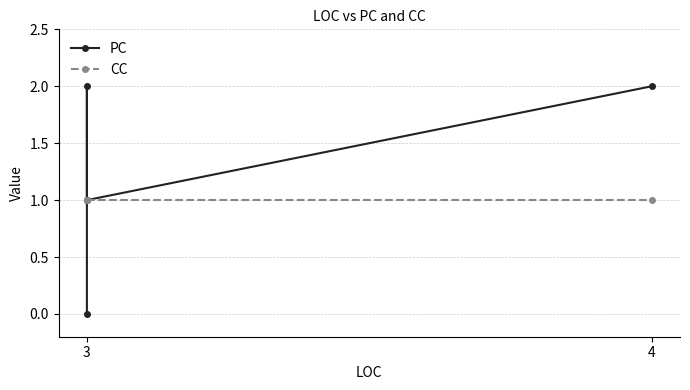

Between 3 and 4, which series saw the biggest shift?

PC